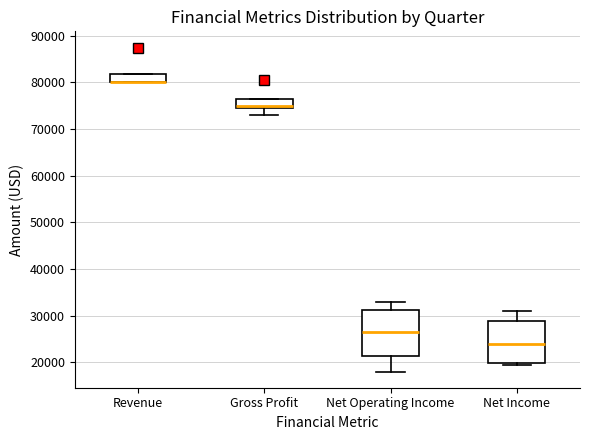

Where is the upper edge of the box for Net Operating Income on the y-axis? The values are not printed on the chart, so give them approximately, as read against the axis.

31000